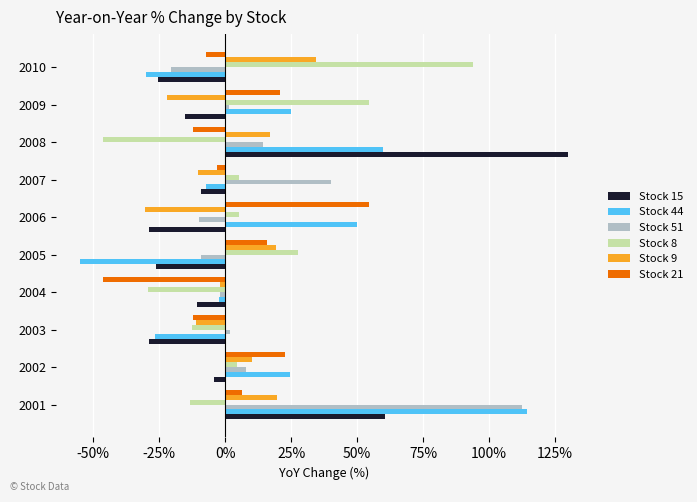

What is the sum of all Stock 15 values?

41.5